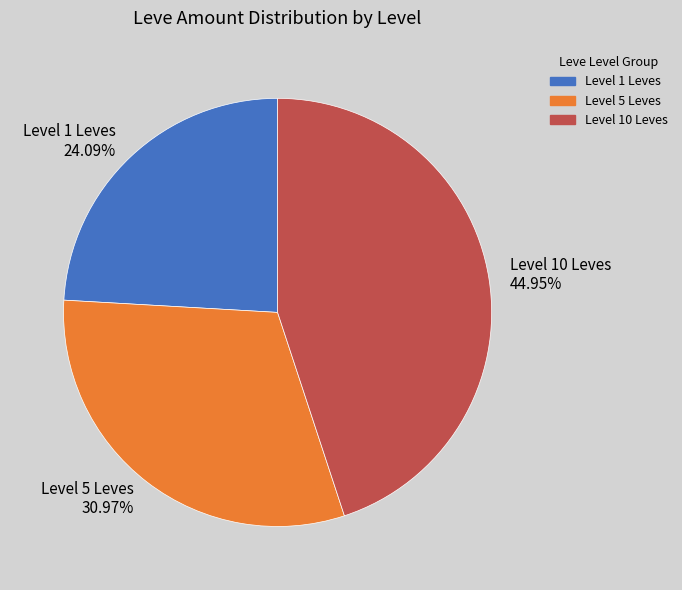

Is the sum of Level 1 Leves and Level 10 Leves greater than half?

Yes